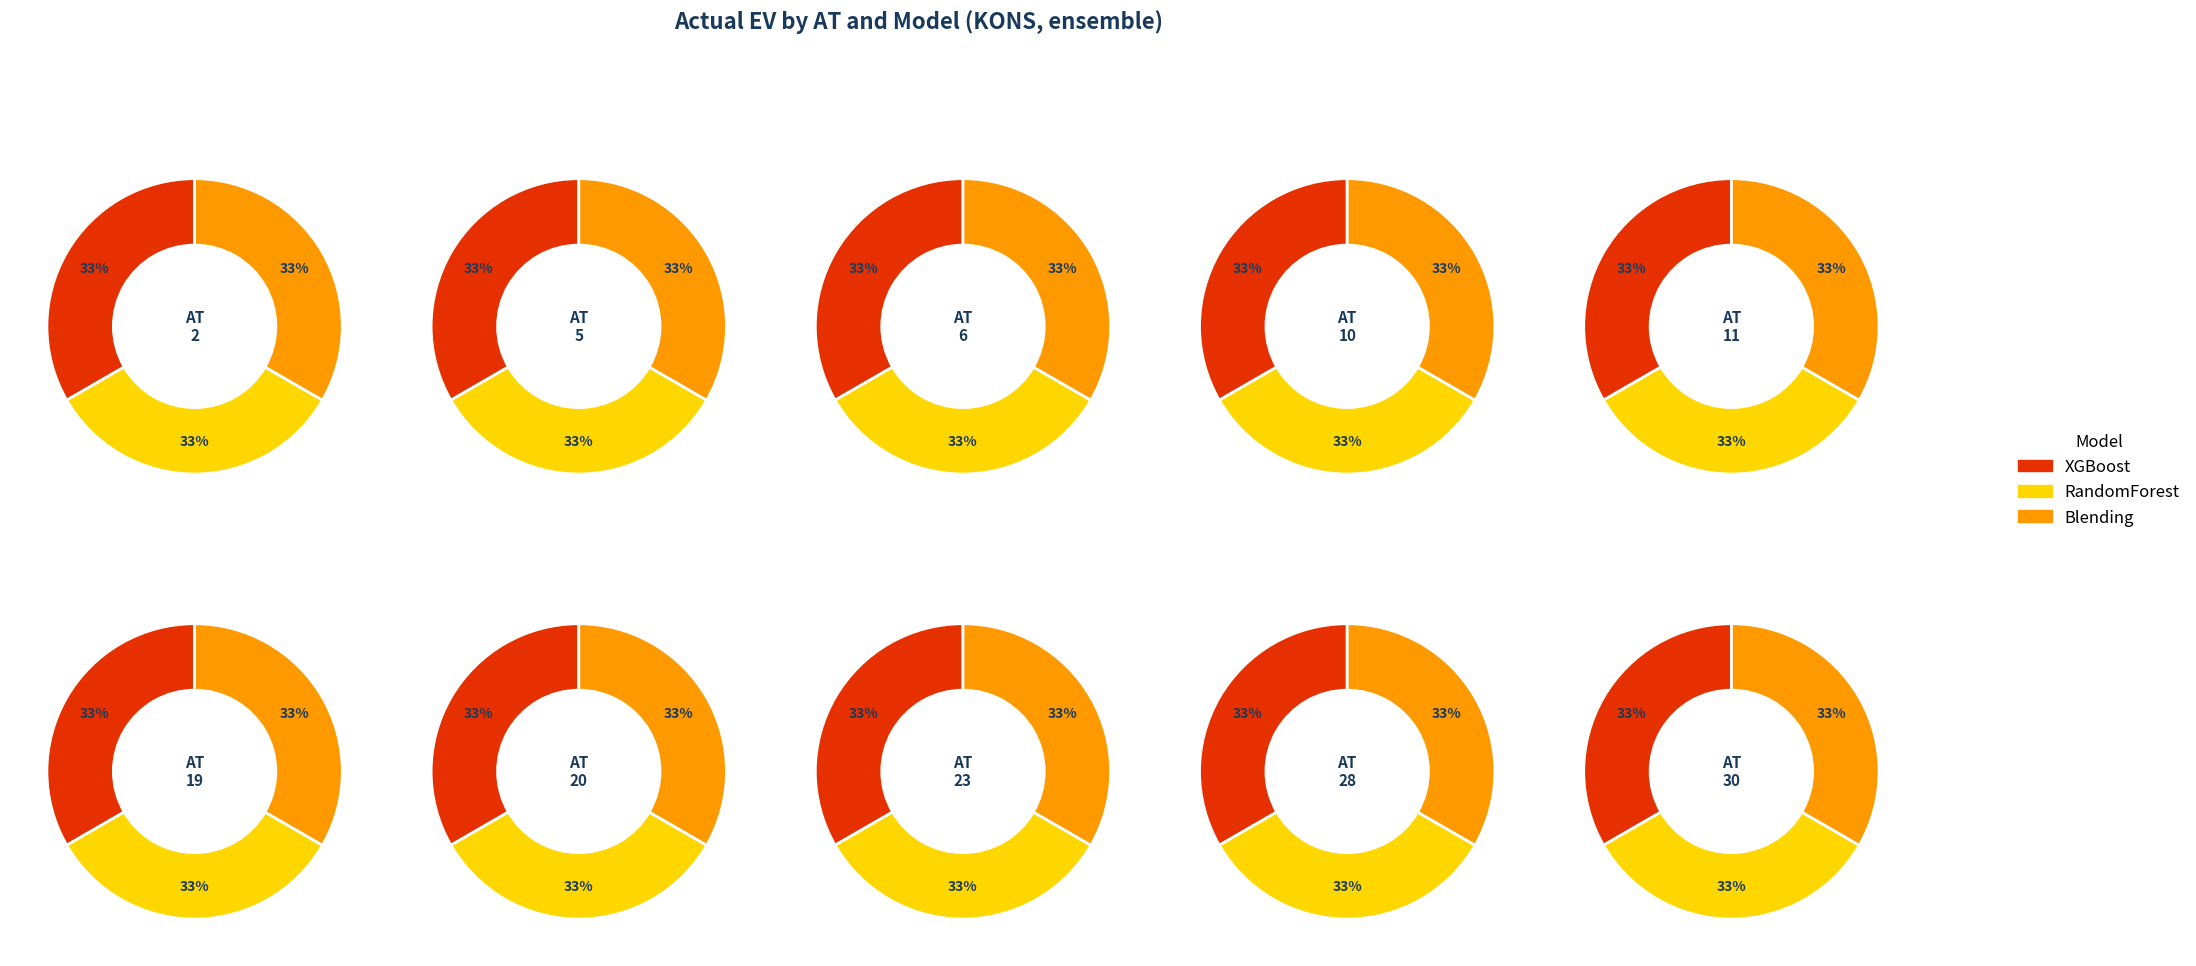

Is it true that 2 is 0% of the pie?

True